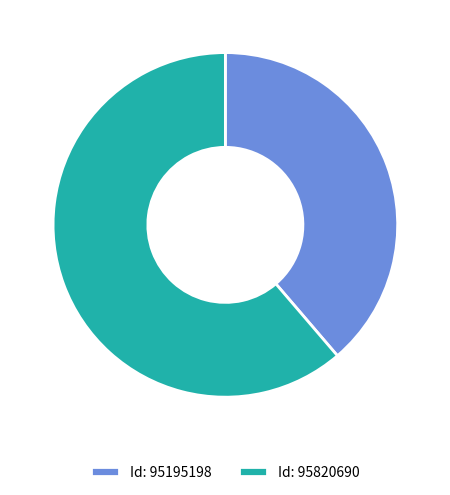

How many slices are in this pie chart?

2